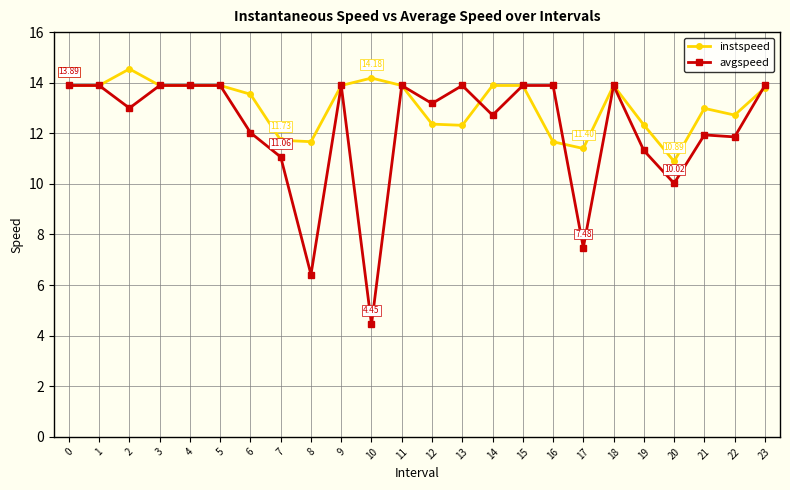

Is the value of instspeed at 2 greater than the value of avgspeed at 10?

Yes